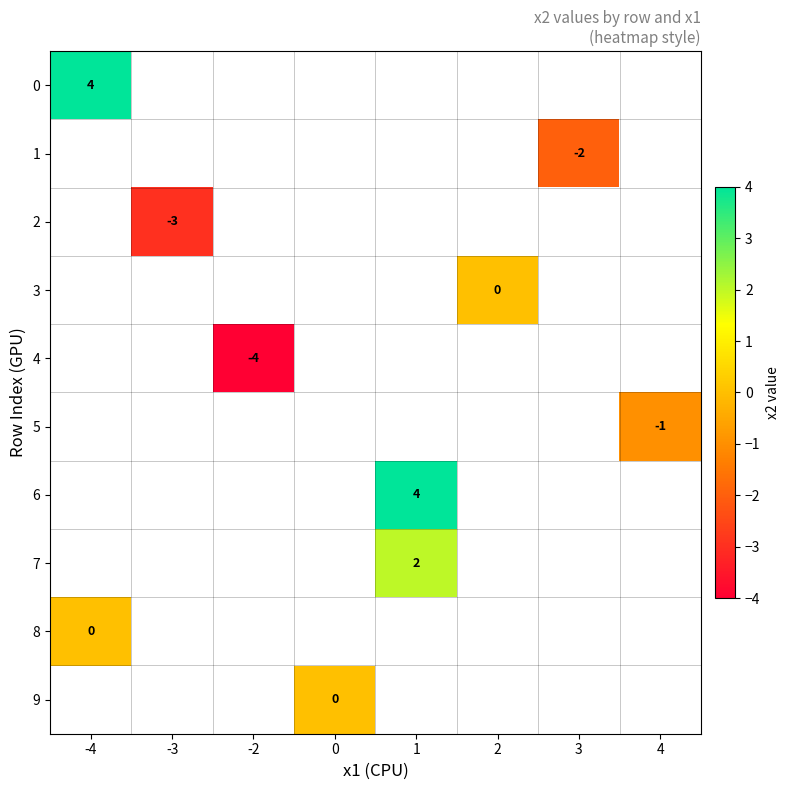

The 1 series shows -2 at 3. True or false?

True